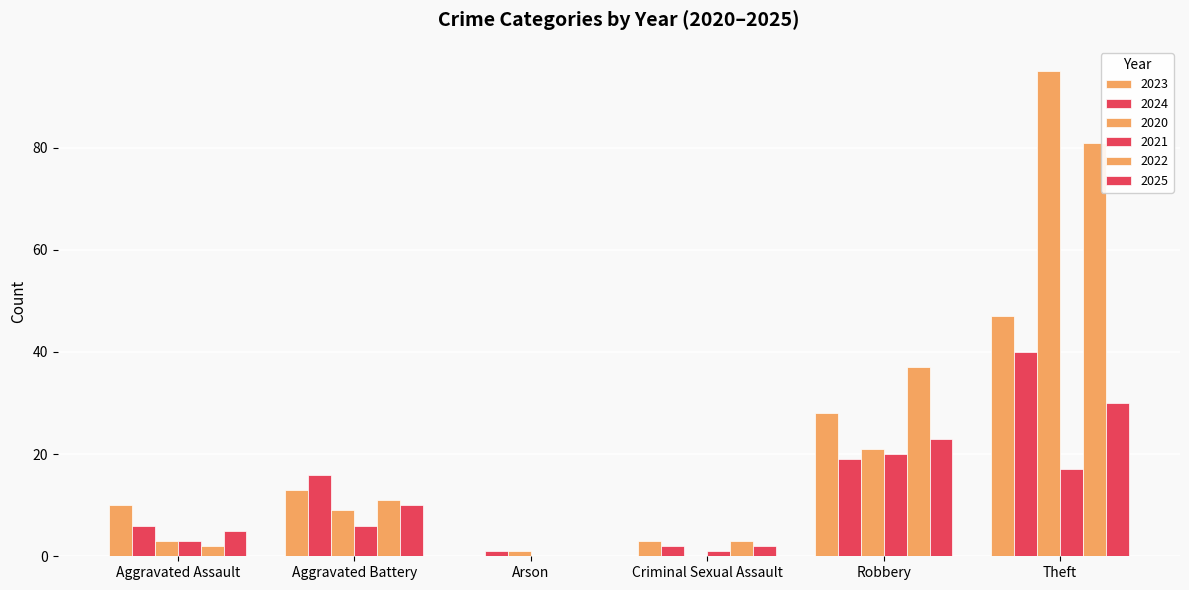

What is the value of the 2024 bar at the 2nd from the left?

16